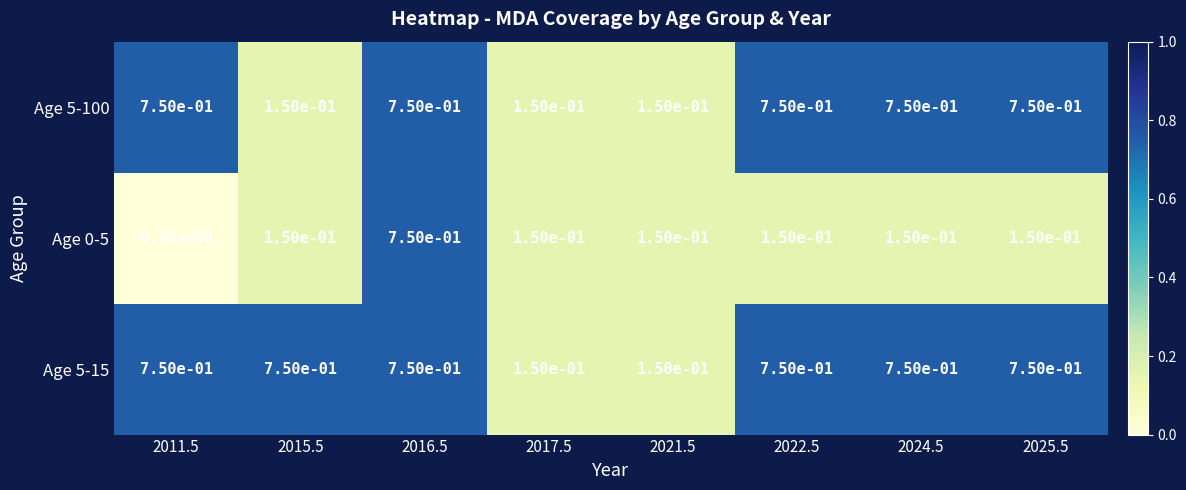

At how many categories does at least one series exceed 0?

8